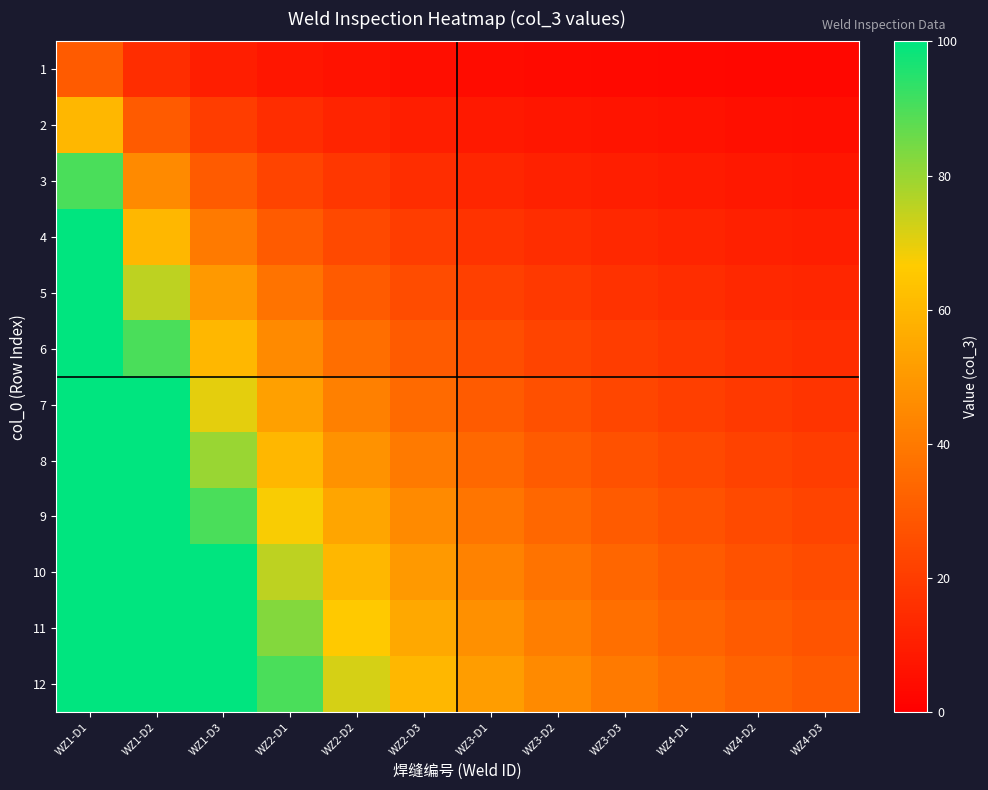

Which label corresponds to the smallest value in the chart?

WZ4-D3